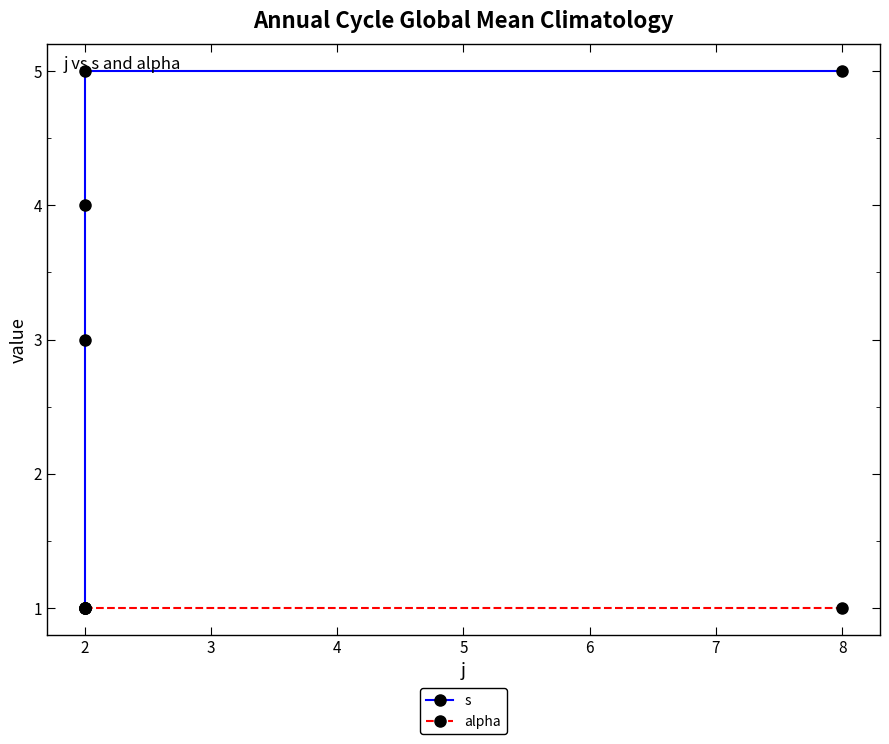

The alpha series shows 1 at 2. True or false?

True